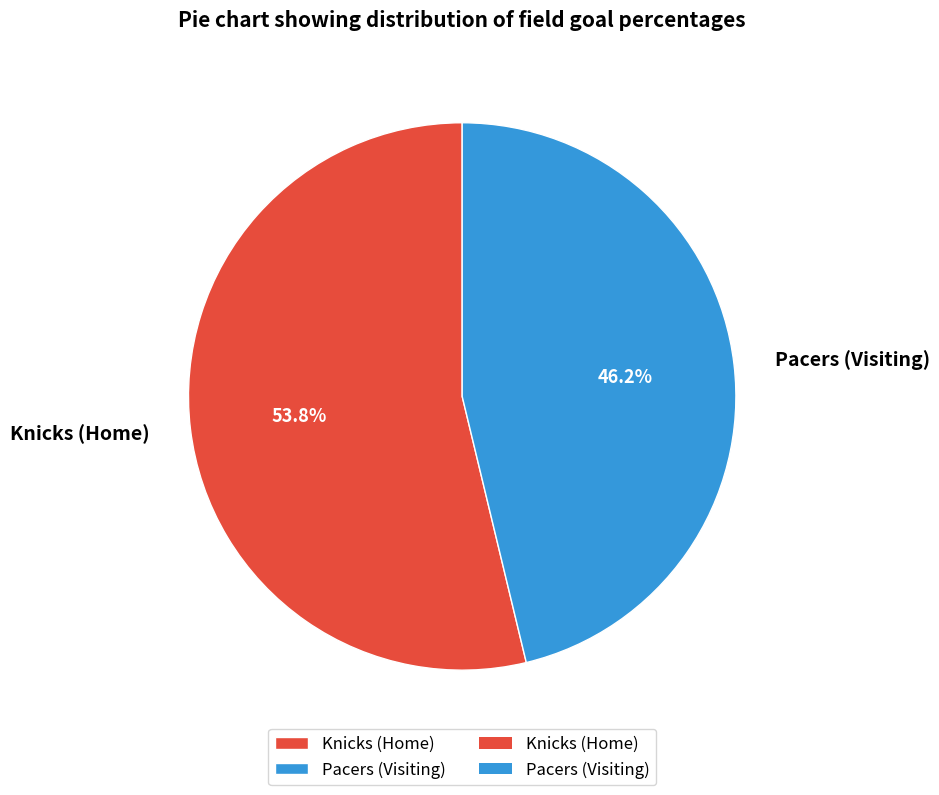

Rank the categories by value from lowest to highest.

Pacers (Visiting), Knicks (Home)